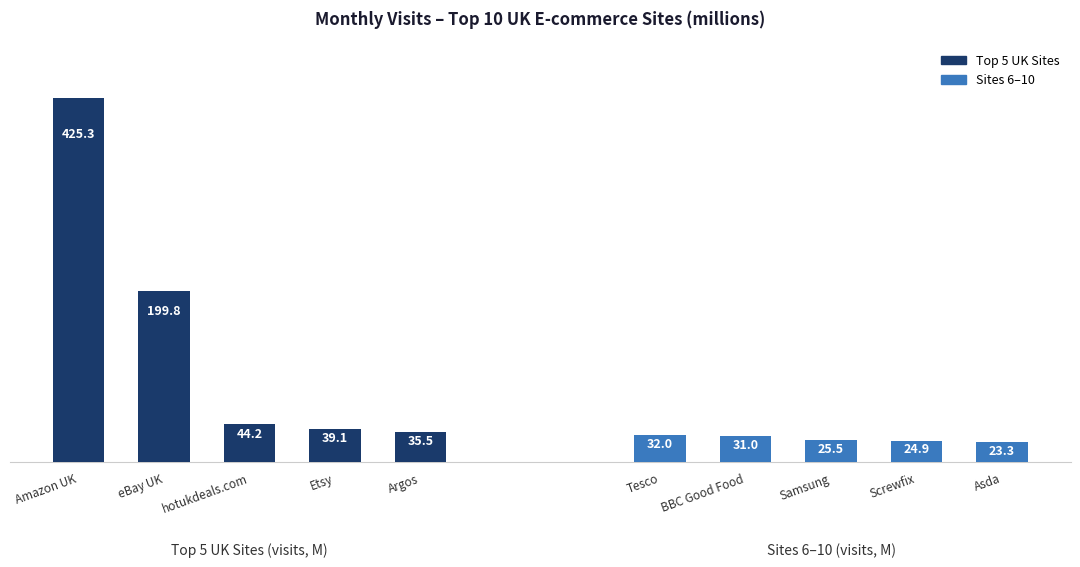

What is the difference between the maximum and second lowest values in the Top 5 Sites (visits, M) series?

386.2